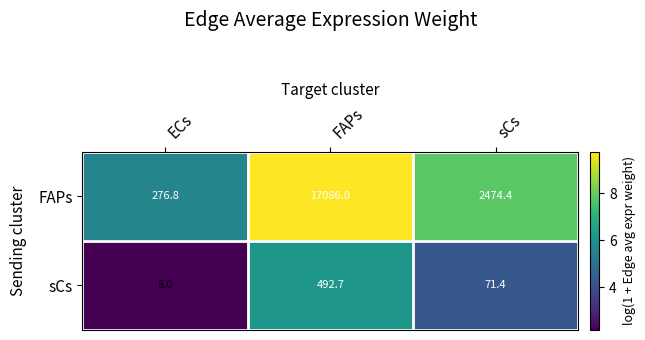

At FAPs, list the series in order from smallest to largest.

sCs, FAPs